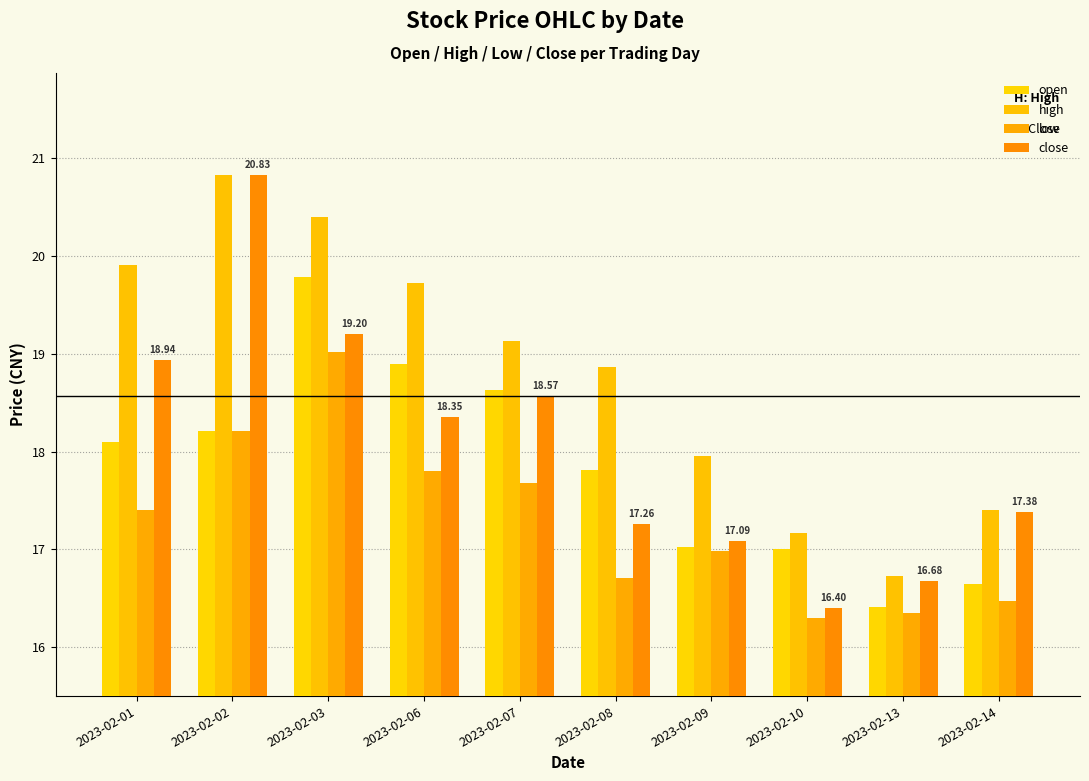

At 2023-02-07, list the series in order from largest to smallest.

high, open, close, low